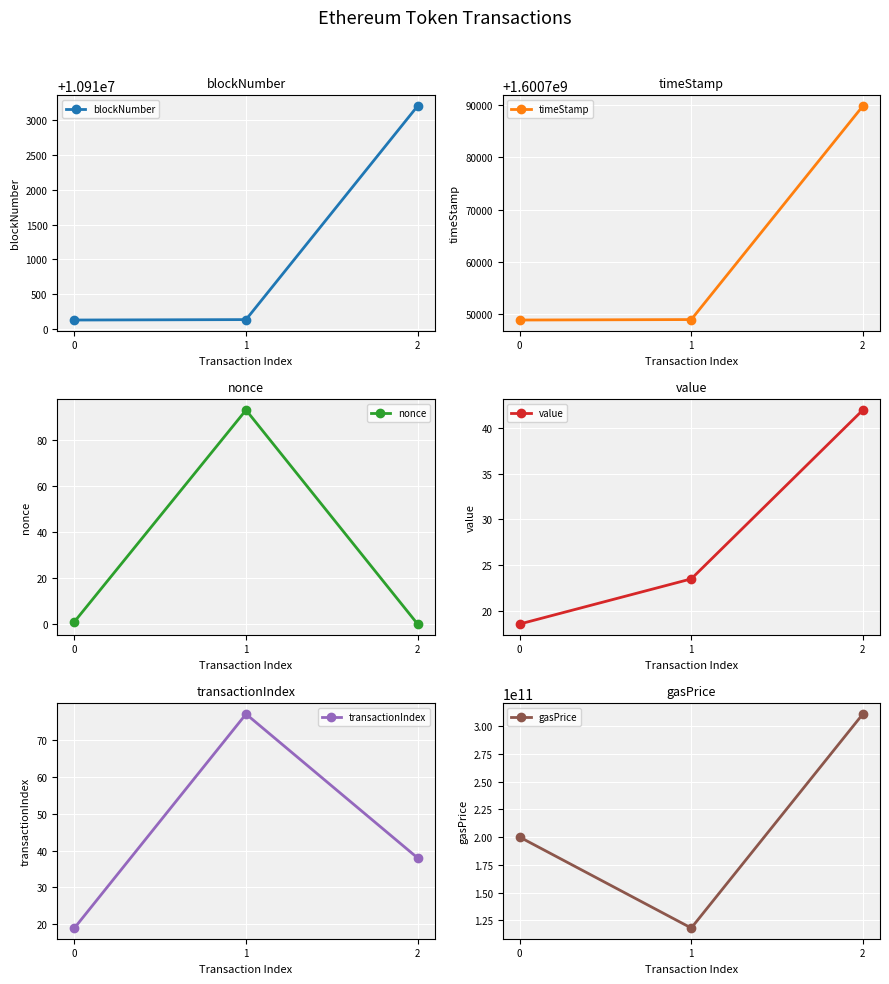

True or false: blockNumber has a value of 15472316 at 0.

False